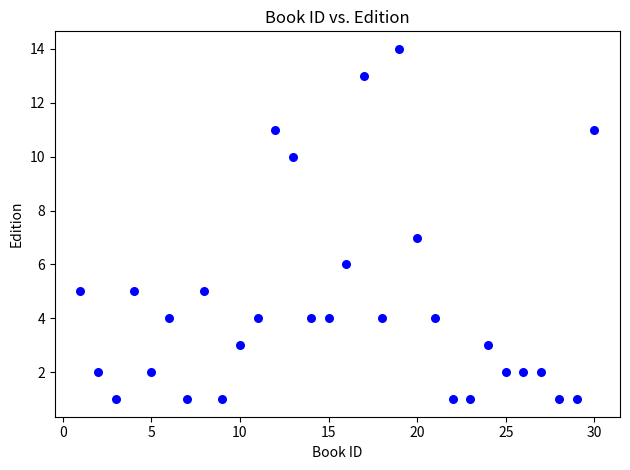

What is the range of X values (max minus min)?

29